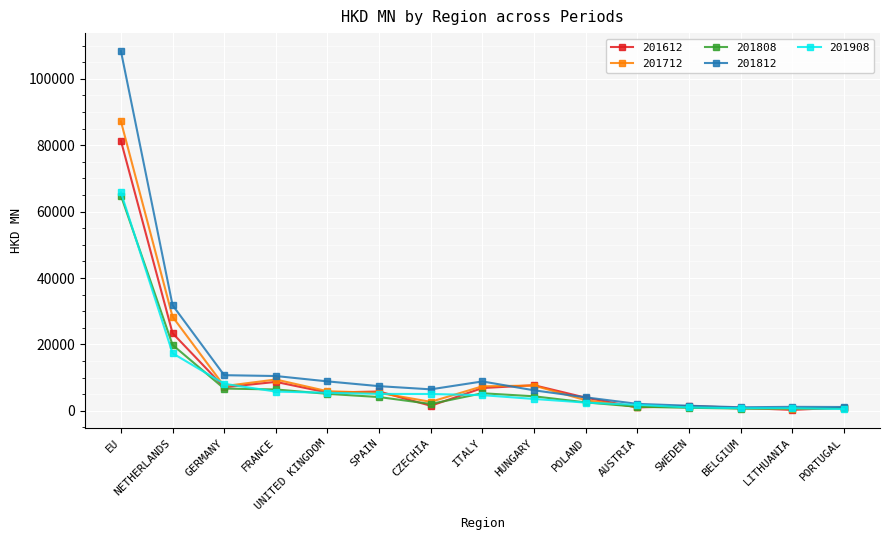

What is the spread (max minus min) of values at FRANCE?

4686.2